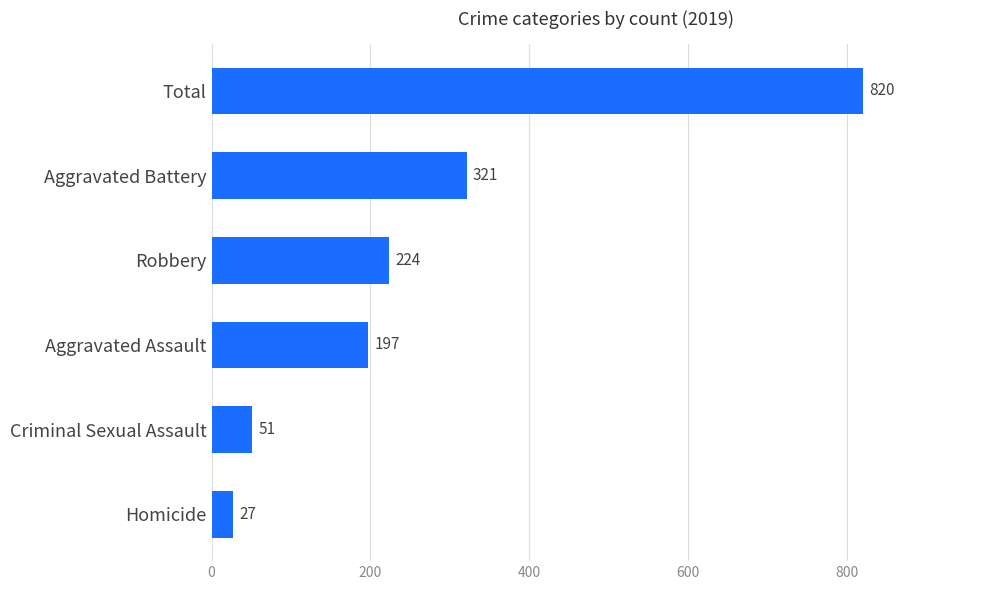

Rank the categories by value from highest to lowest.

Total, Aggravated Battery, Robbery, Aggravated Assault, Criminal Sexual Assault, Homicide